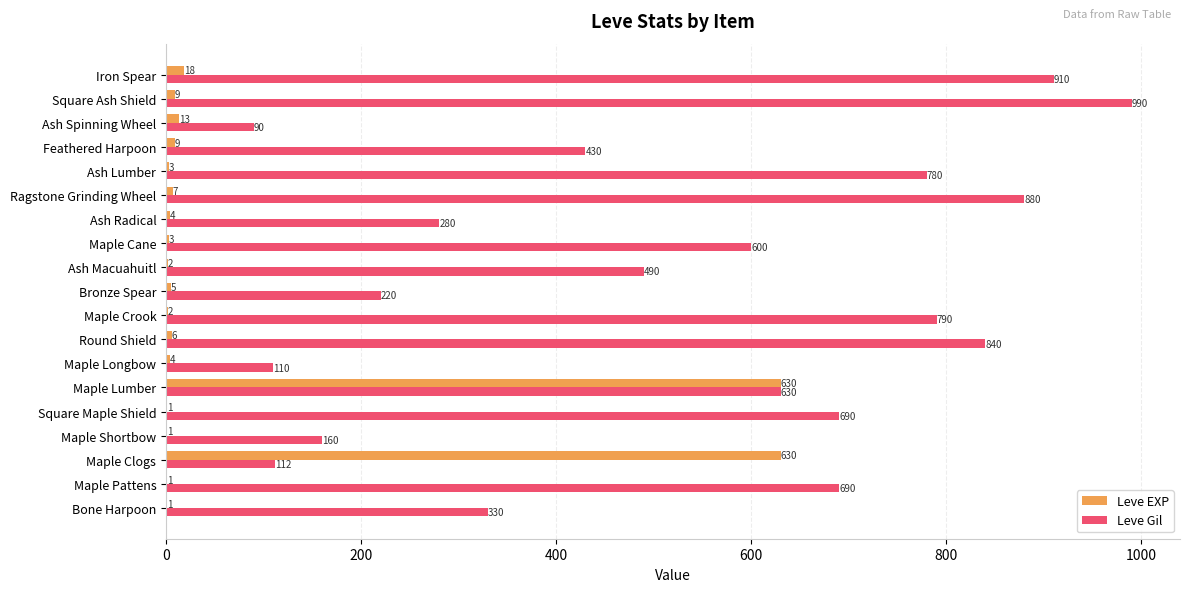

What are all the series names shown in the legend?

Leve EXP, Leve Gil